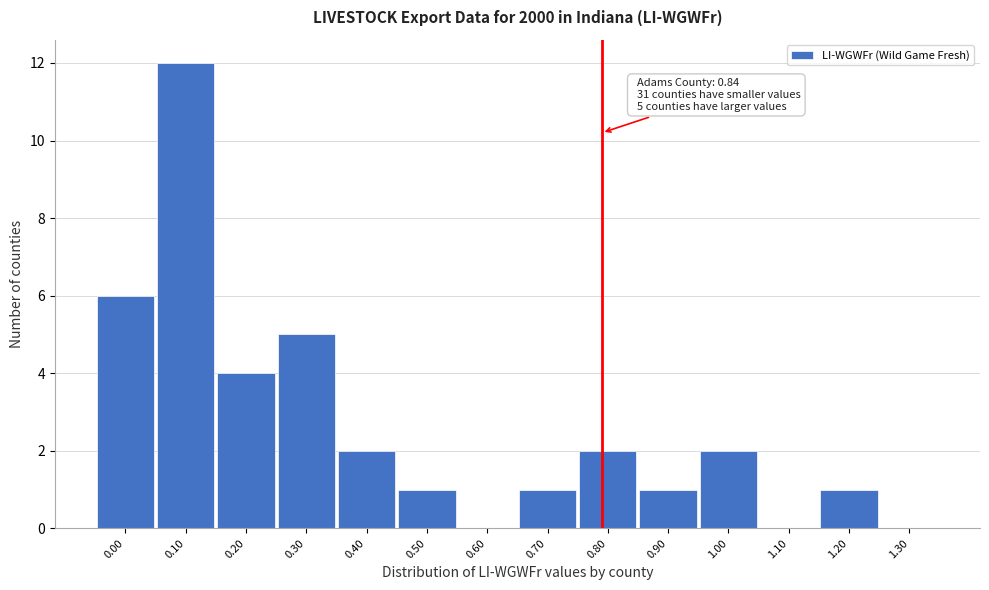

Reading left to right, what are all the values shown in this chart?

0.00=6	0.10=12	0.20=4	0.30=5	0.40=2	0.50=1	0.60=0	0.70=1	0.80=2	0.90=1	1.00=2	1.10=0	1.20=1	1.30=0